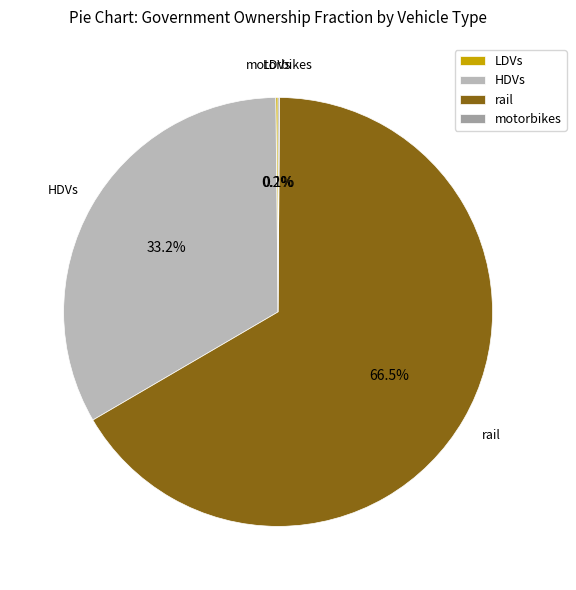

What percentage is the HDVs slice, to the nearest percent?

33%